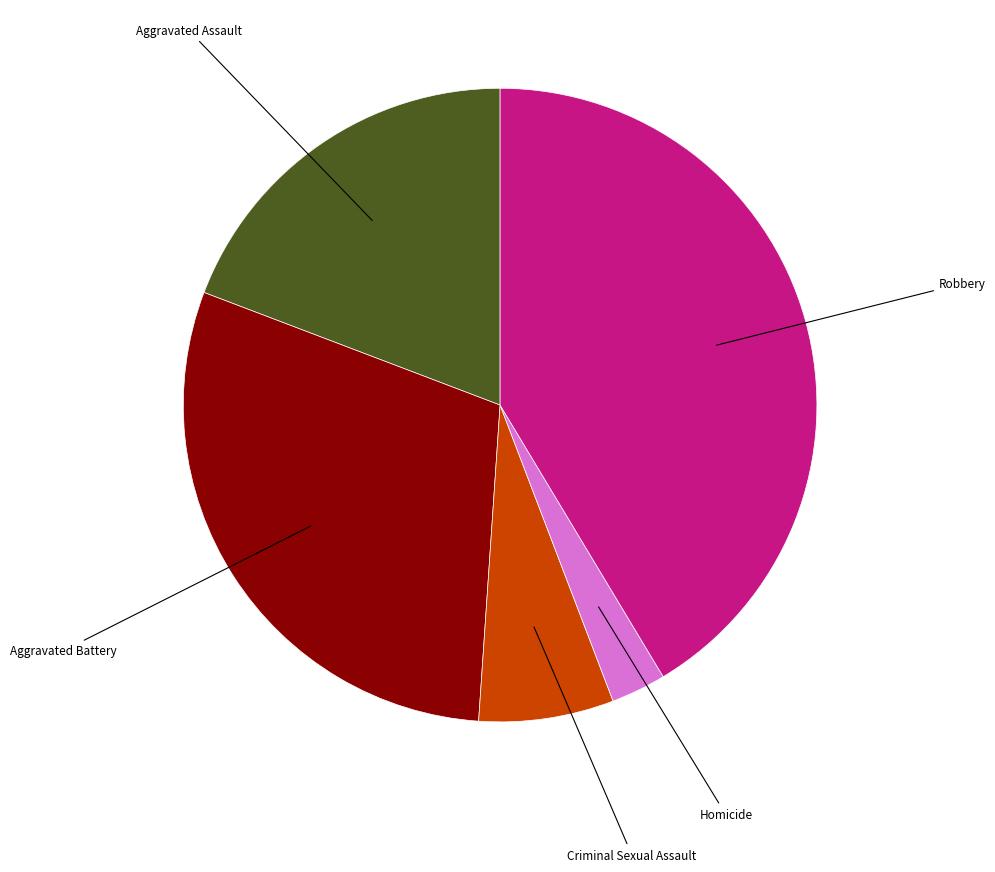

How many segments does this pie chart have?

5